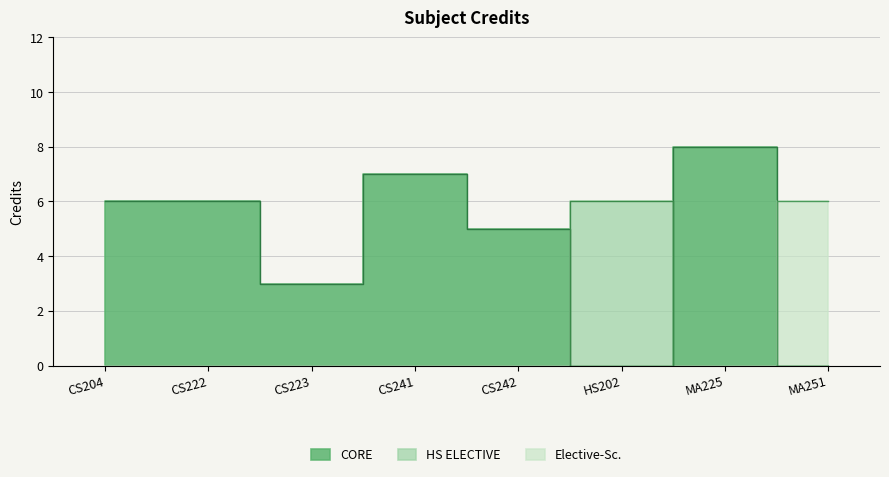

What value does the data have at MA251?

6